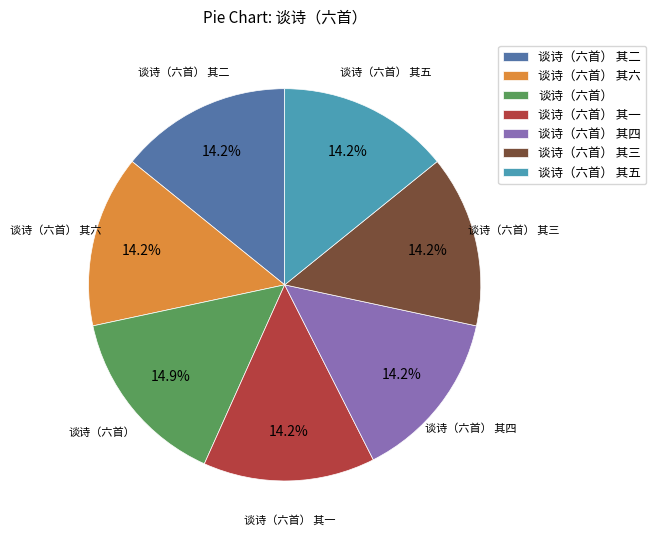

To the nearest percent, what portion does 谈诗（六首） 其四 represent?

14%